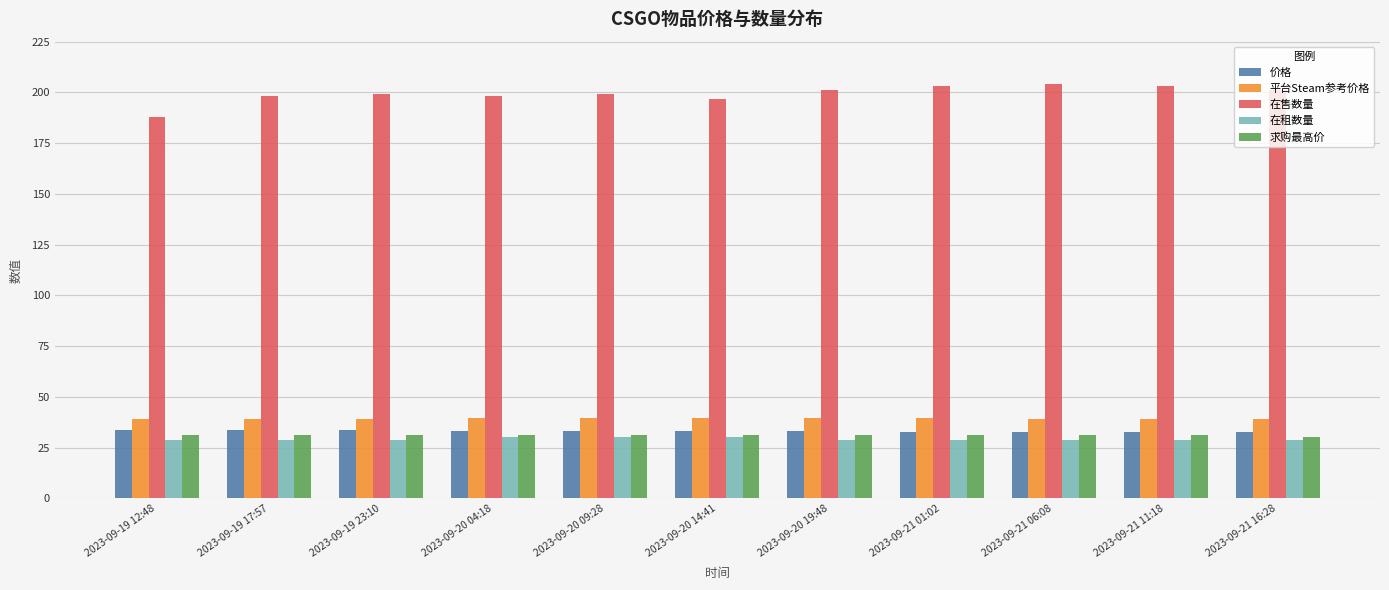

At how many categories does at least one series exceed 75?

11